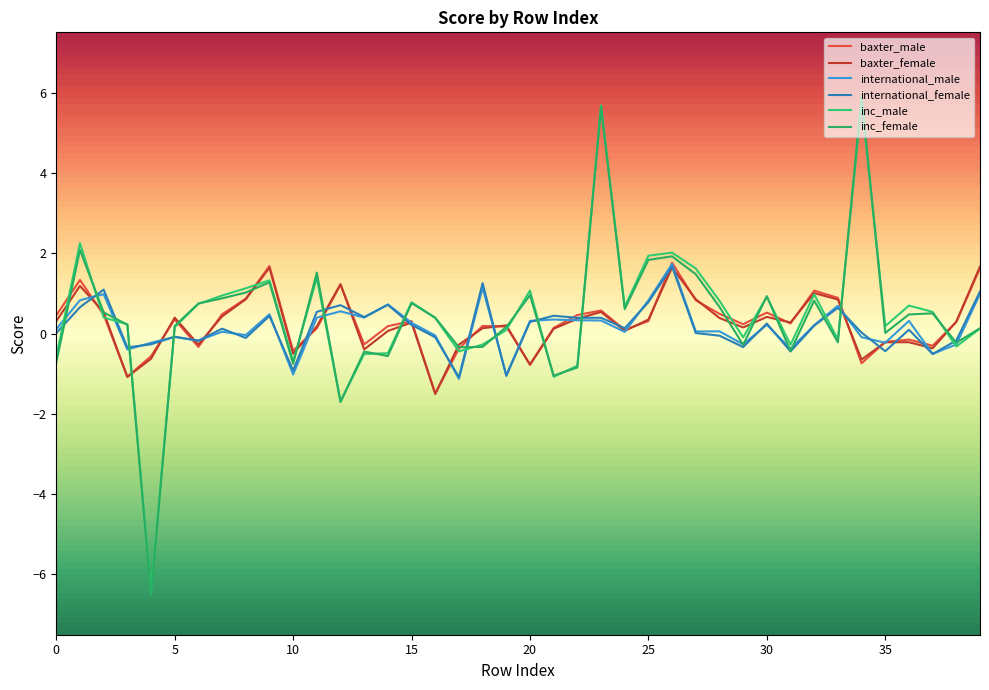

What is the average value of the baxter_male series?

0.3